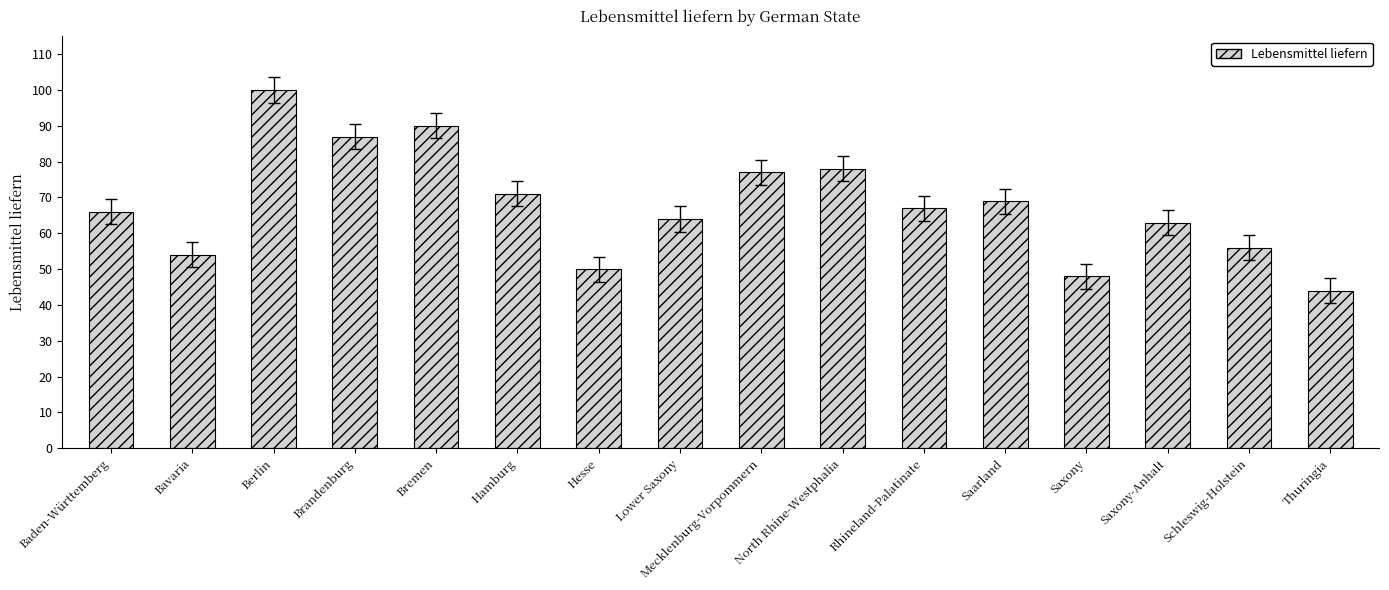

How many categories are shown in the chart?

16